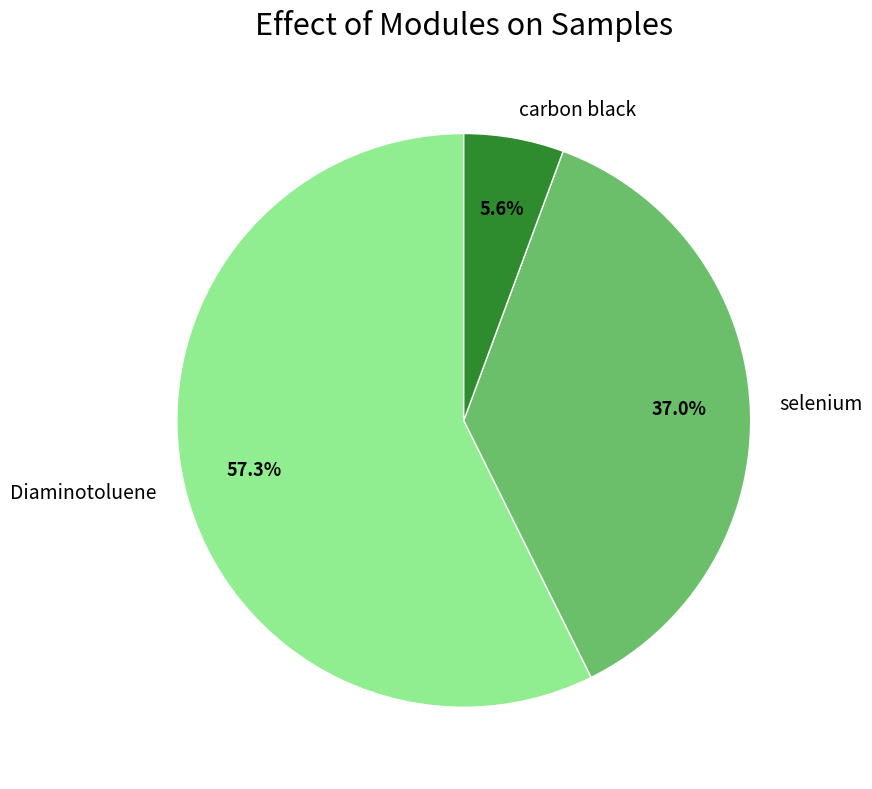

To the nearest percent, what percentage of the pie is carbon black?

6%